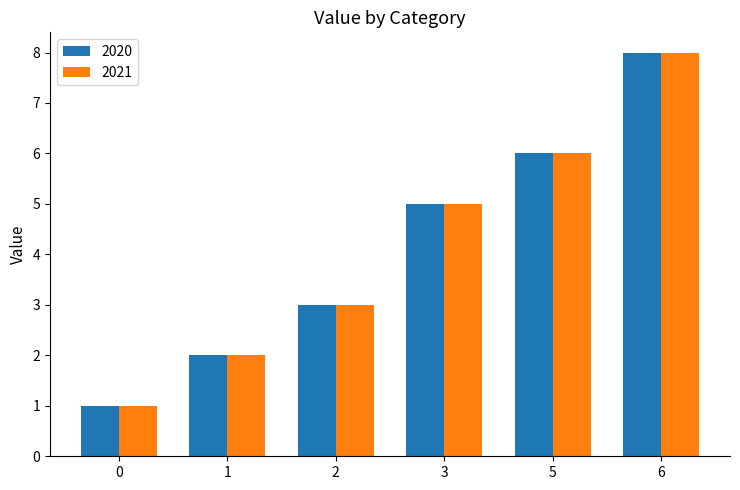

Reading left to right, what are all the values shown in this chart?

2020: 0=1	1=2	2=3	3=5	5=6	6=8
2021: 0=1	1=2	2=3	3=5	5=6	6=8